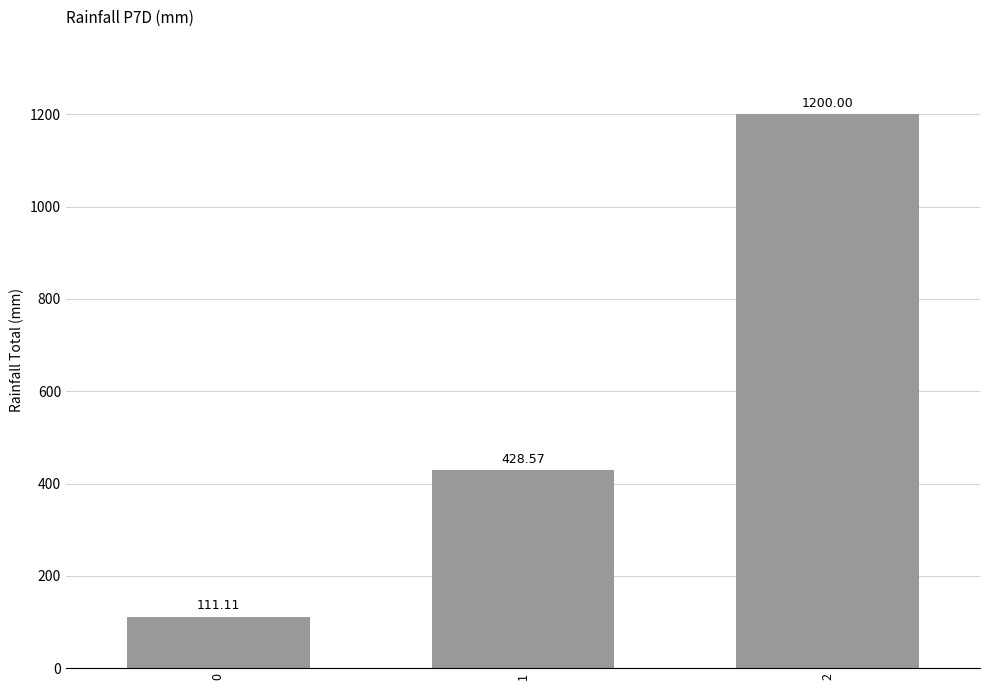

Rank the categories by value from lowest to highest.

0, 1, 2